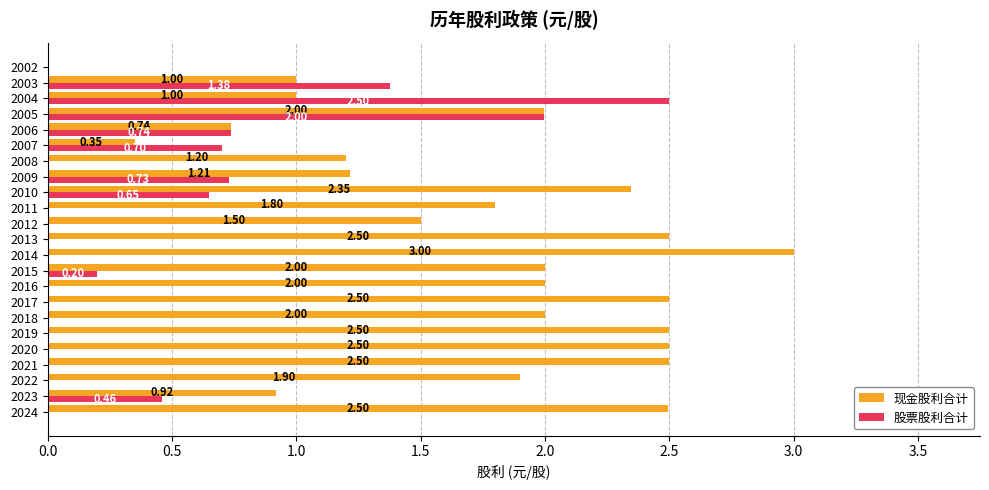

What is the sum of all 现金股利合计 values?

40.0